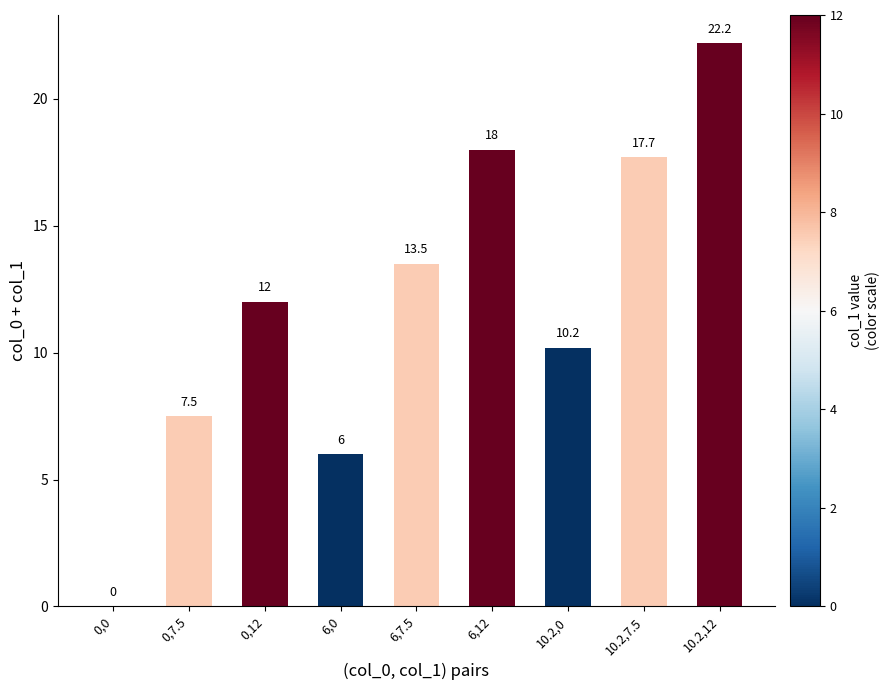

Reading left to right, list all the values displayed in this chart.

0,0=0.0	0,7.5=7.5	0,12=12.0	6,0=6.0	6,7.5=13.5	6,12=18.0	10.2,0=10.2	10.2,7.5=17.7	10.2,12=22.2